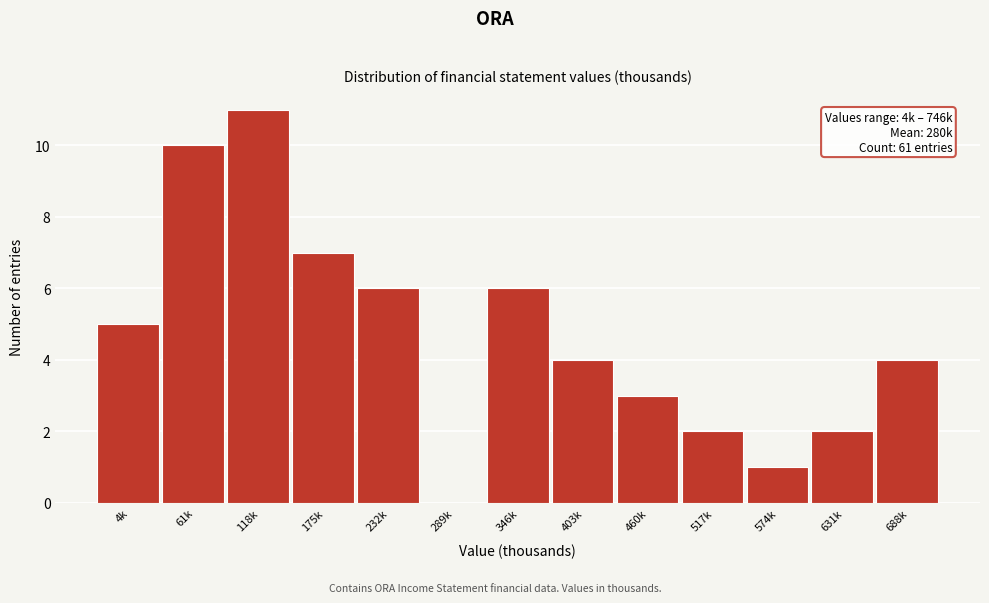

Reading left to right, extract all data points from this chart.

4k=5	61k=10	118k=11	175k=7	232k=6	289k=0	346k=6	403k=4	460k=3	517k=2	574k=1	631k=2	688k=4